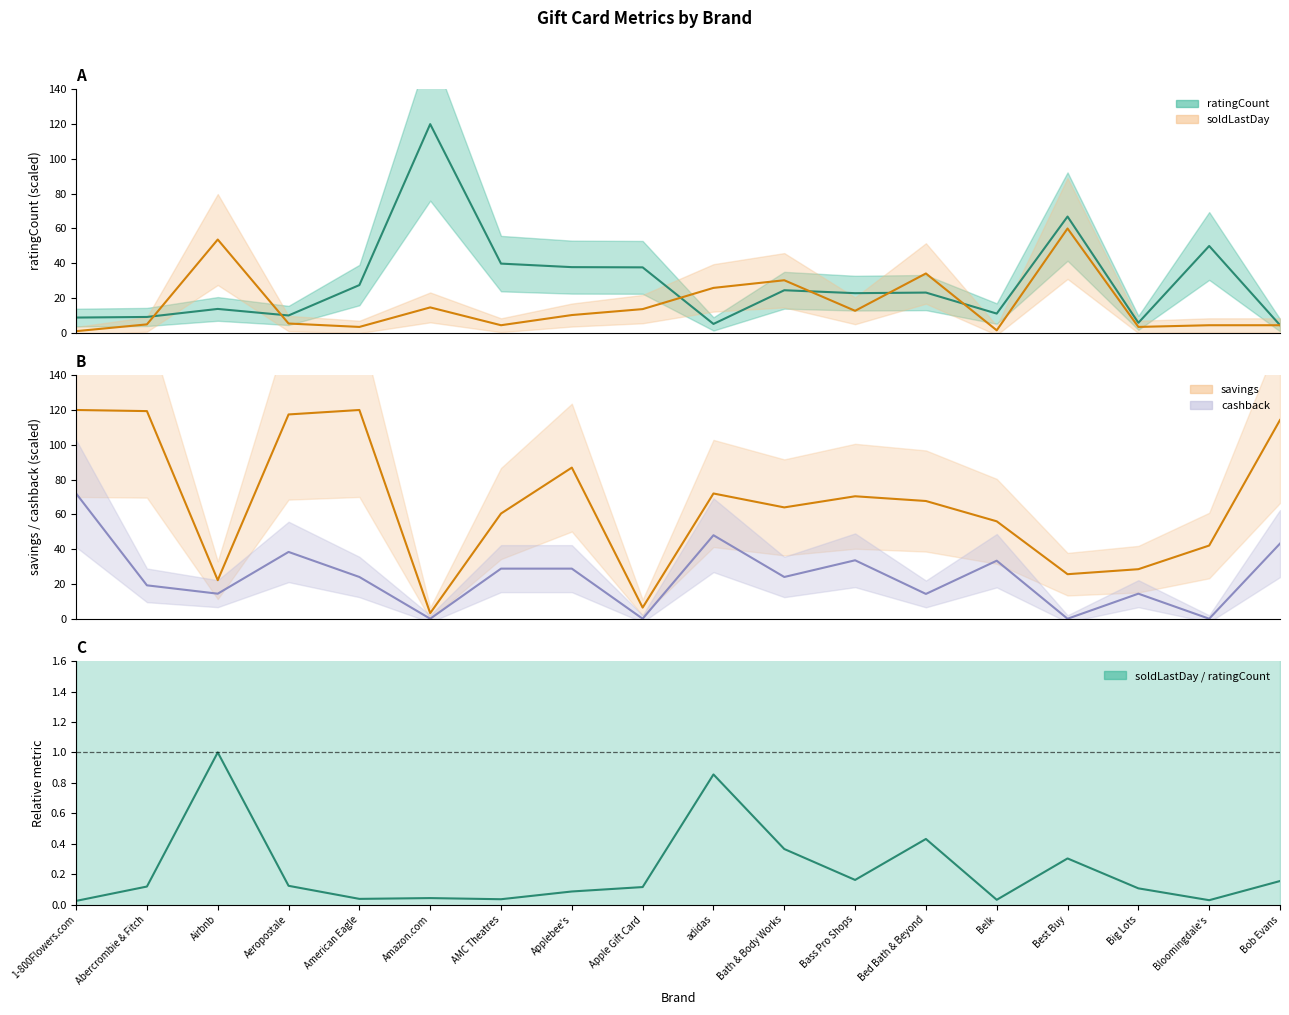

How many interior local valleys does the soldLastDay series have?

5